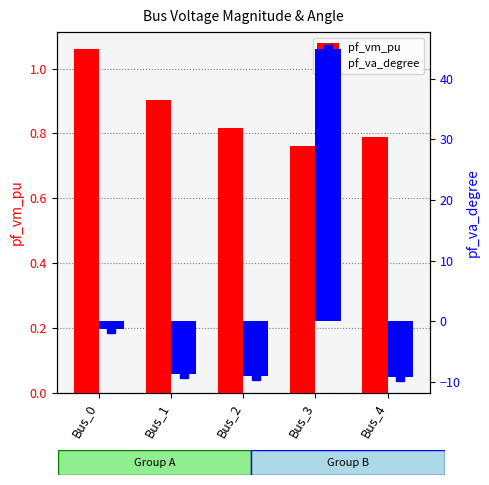

Is it true that pf_vm_pu equals 1.3 at Bus_4?

False